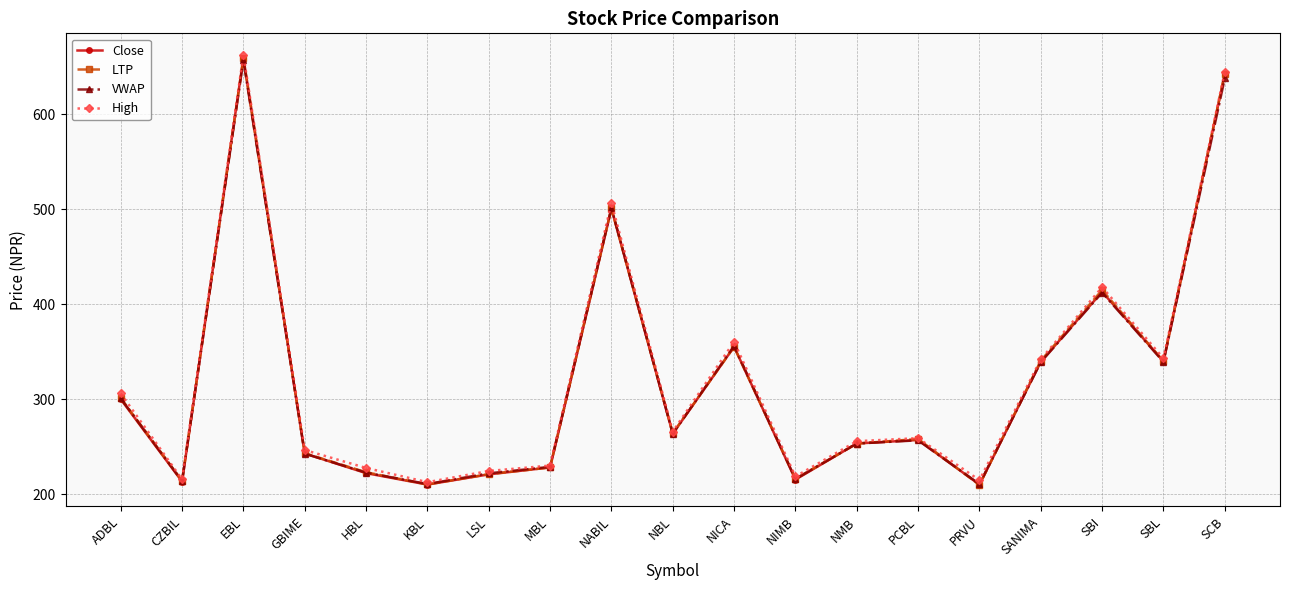

What is the total value across all series at SANIMA?

1361.0